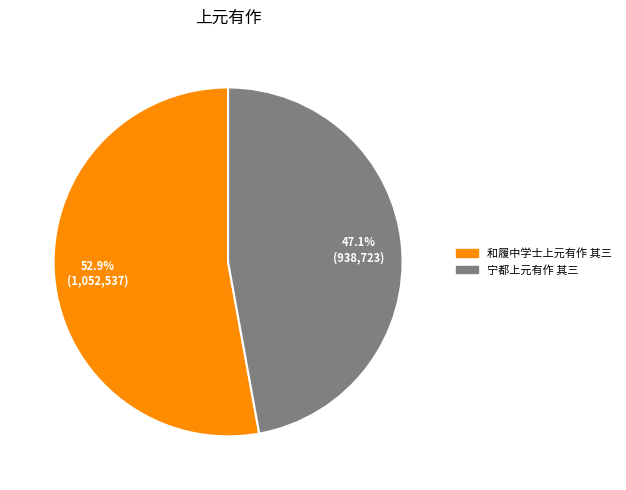

Is there any slice that represents more than half of the pie?

Yes